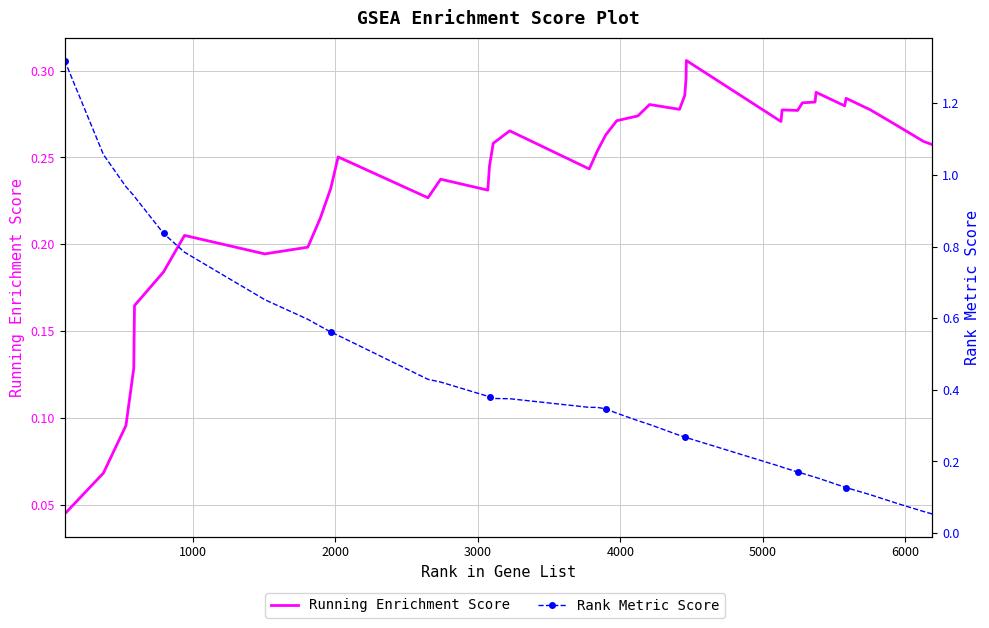

The Running Enrichment Score series shows 0.4 at 10. True or false?

False